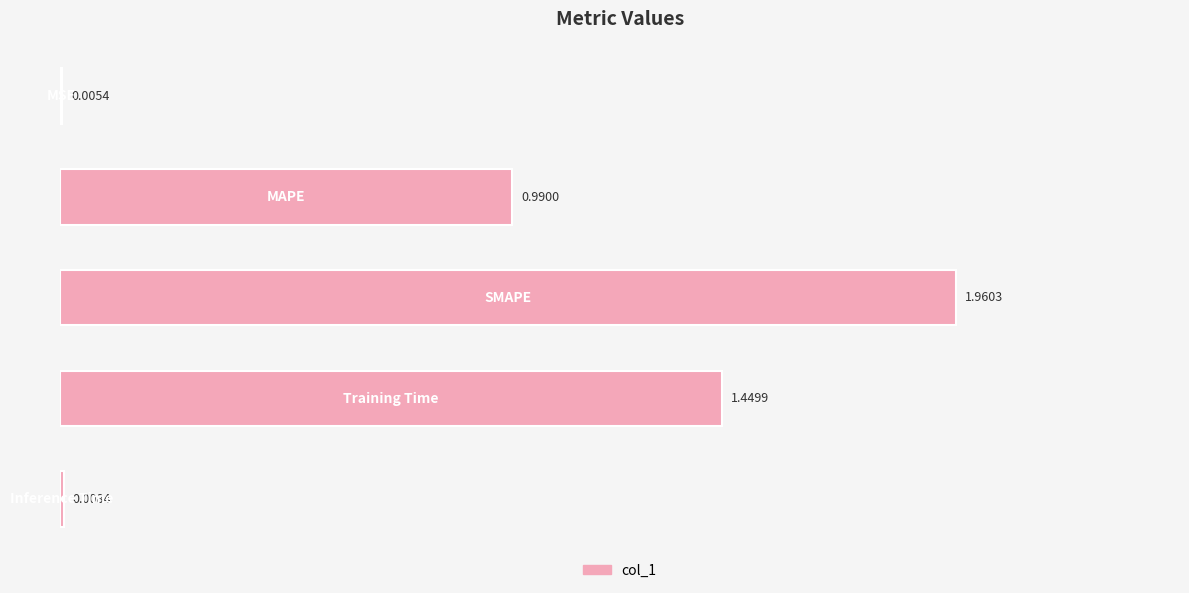

What is the sum of all values?

4.4